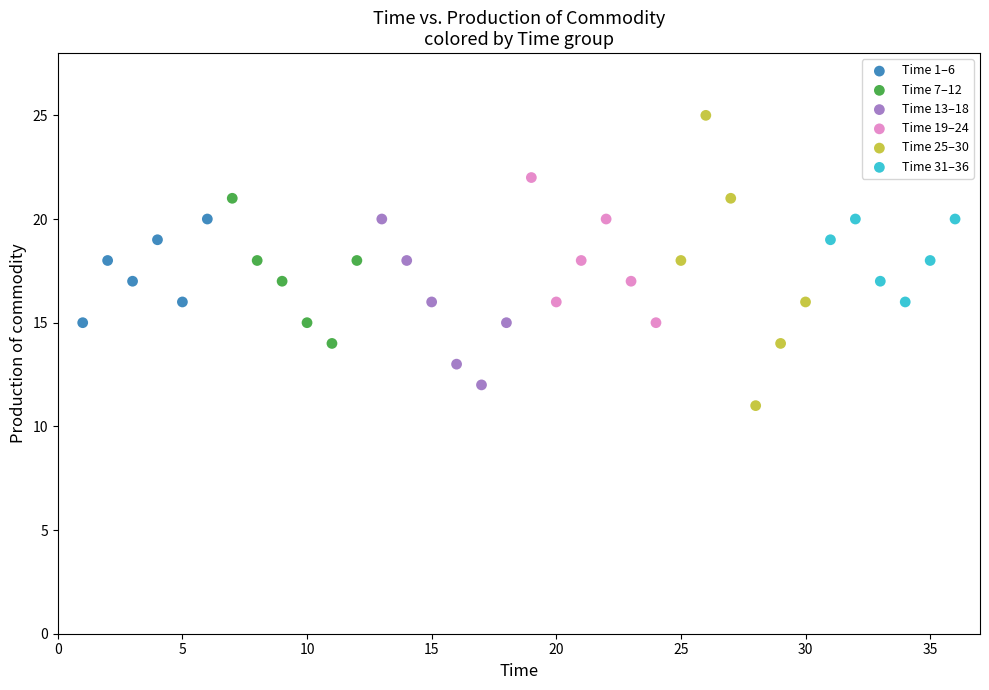

Which series reaches the maximum Y coordinate?

Time 25–30